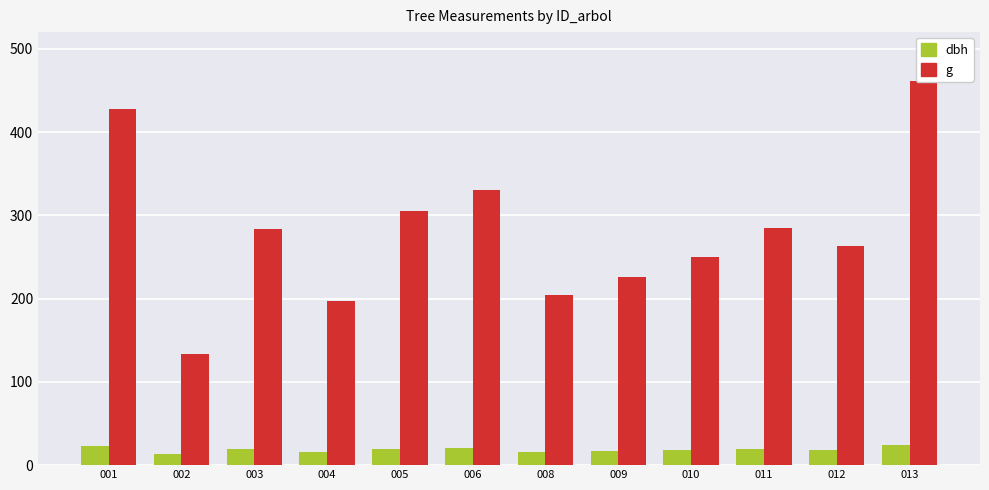

What is the sum of all dbh values?

224.0